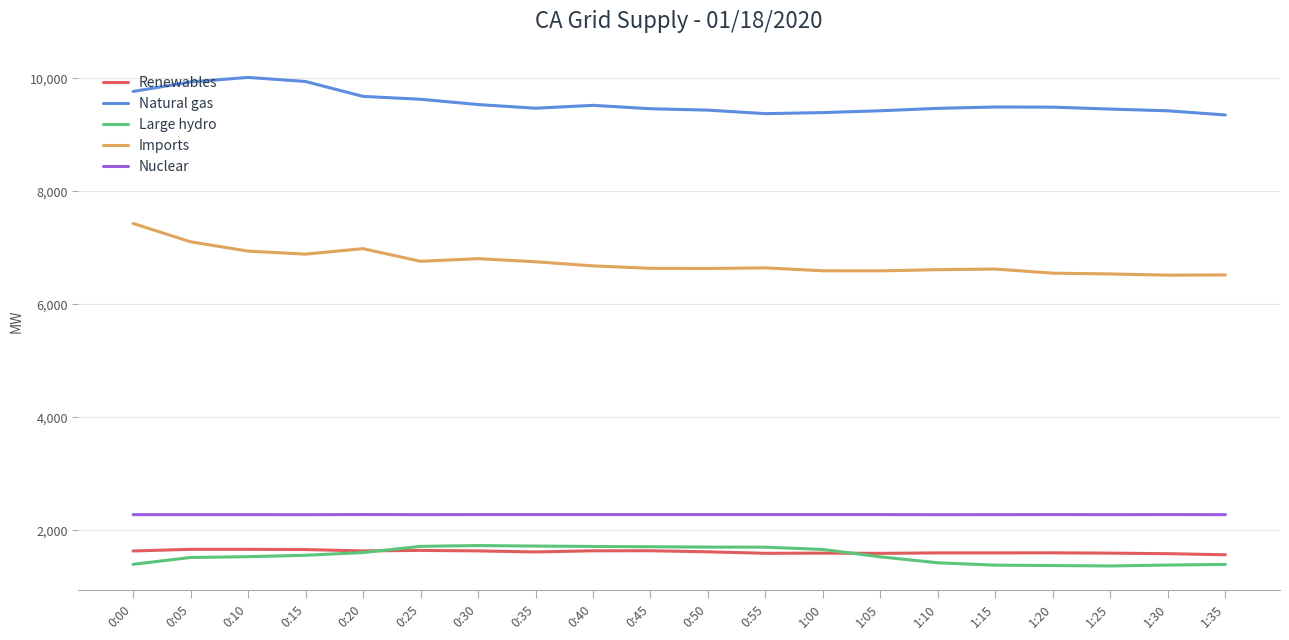

True or false: Imports and Renewables intersect in this chart.

False